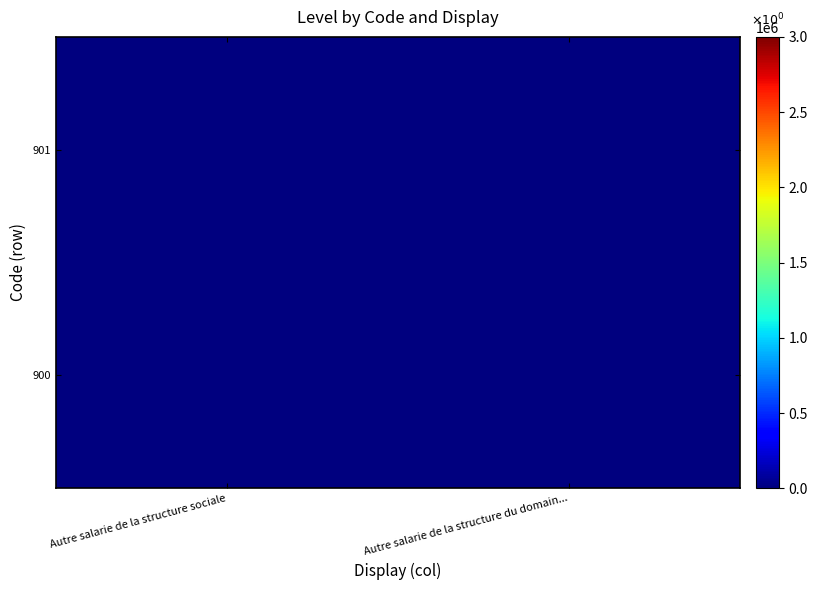

What is the total value across all series at Autre salarie de la structure du domain...?

1